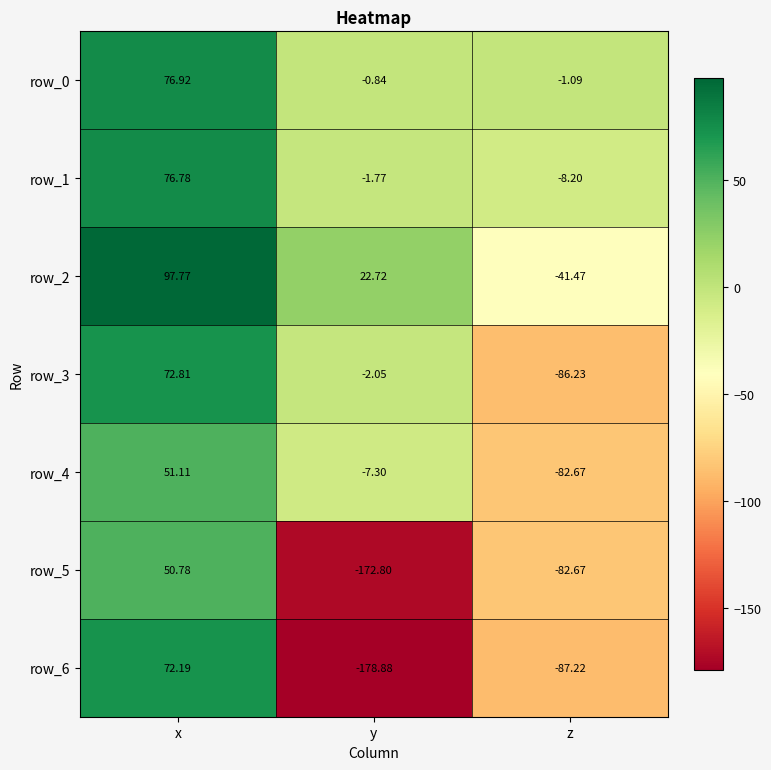

Which category has the lowest value across all series?

y